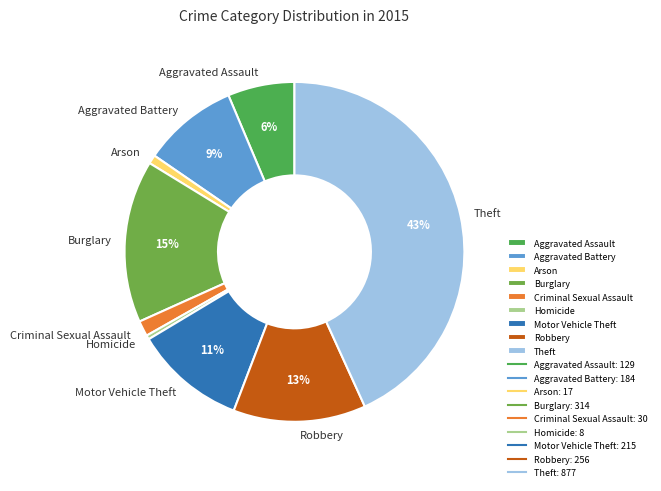

Combined, do Aggravated Battery and Homicide account for over 50%?

No